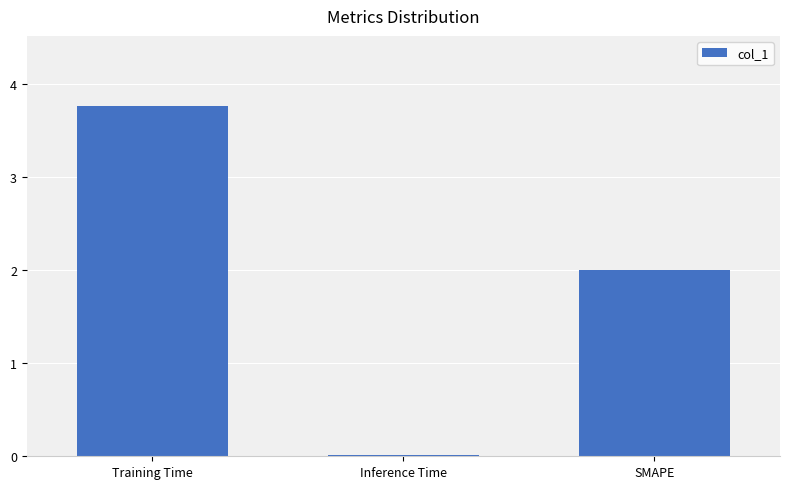

List the labels in order of value, smallest first.

Inference Time, SMAPE, Training Time